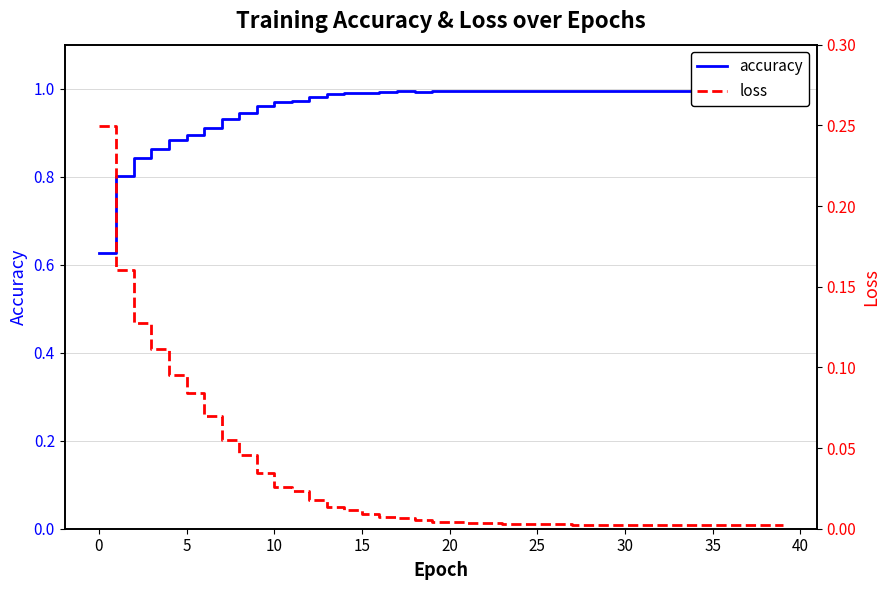

What is the sum of all loss values?

1.2